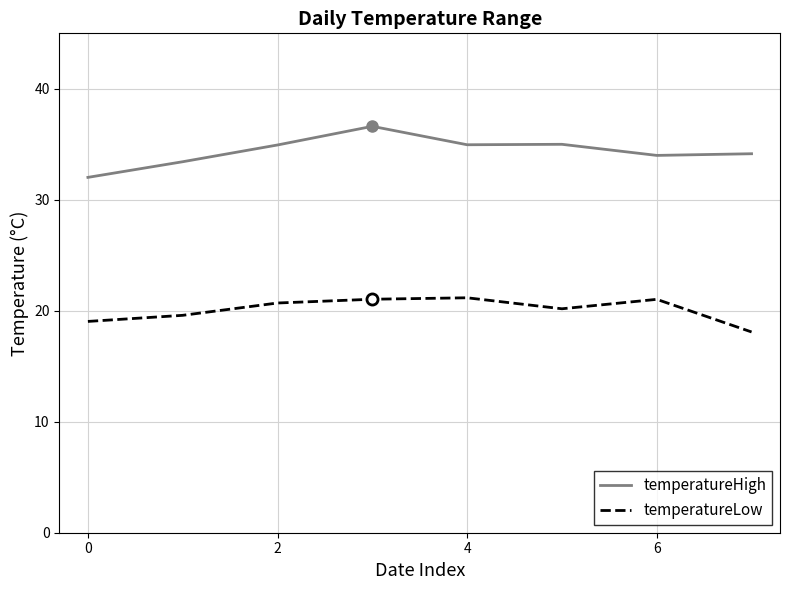

Rank the series by their maximum value, from lowest to highest.

temperatureLow, temperatureHigh